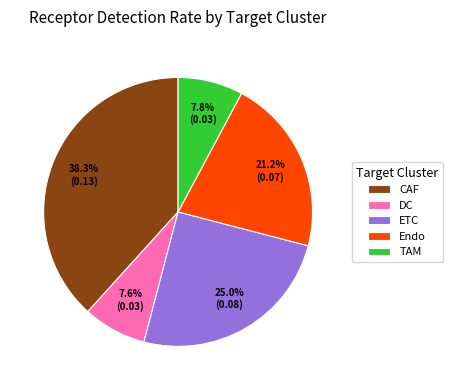

What percentage is the DC slice, to the nearest percent?

8%